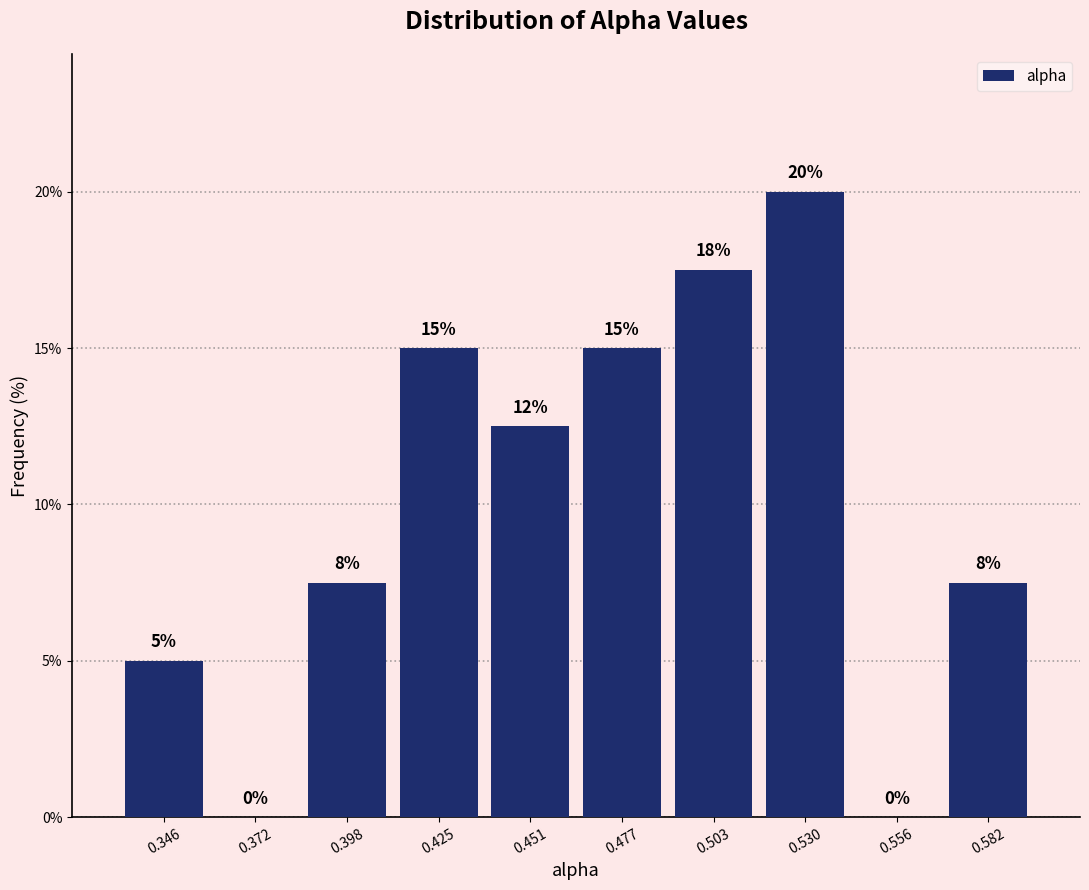

Over which range of the x-axis is the bar tallest?

0.515 to 0.545